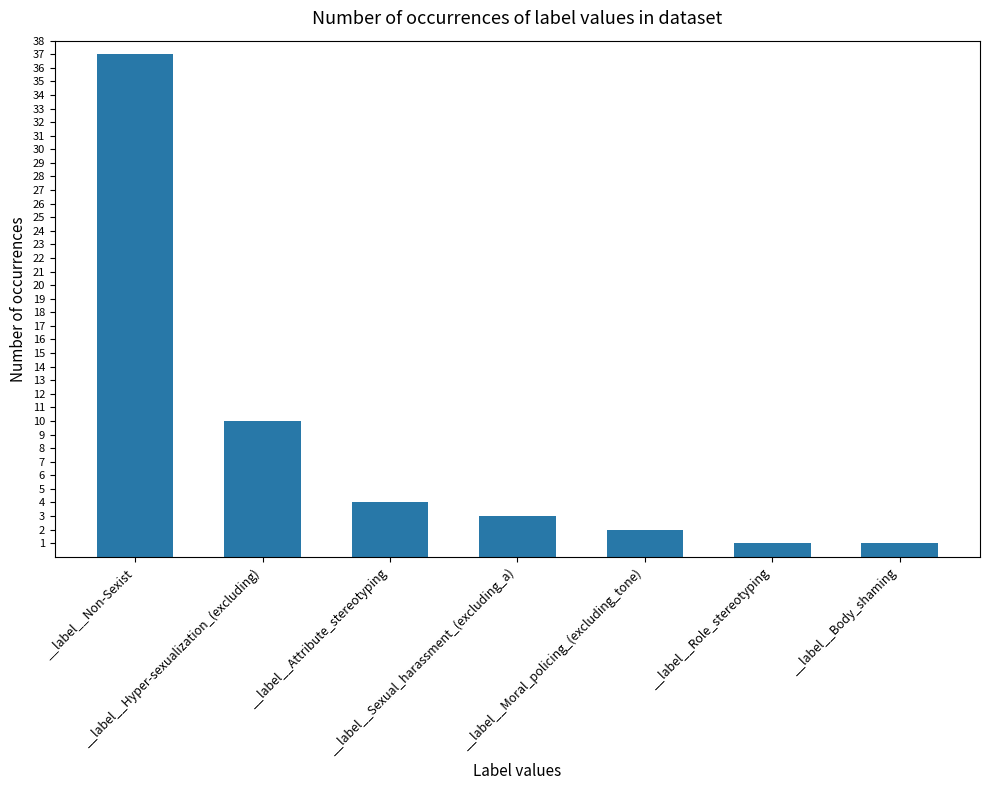

What is the change in value from __label__Moral_policing_(excluding_tone) to __label__Body_shaming?

-1